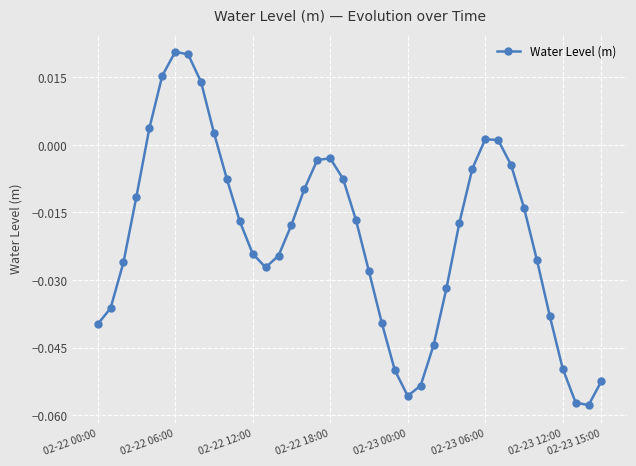

True or false: the data has more than 2 interior local peaks.

True